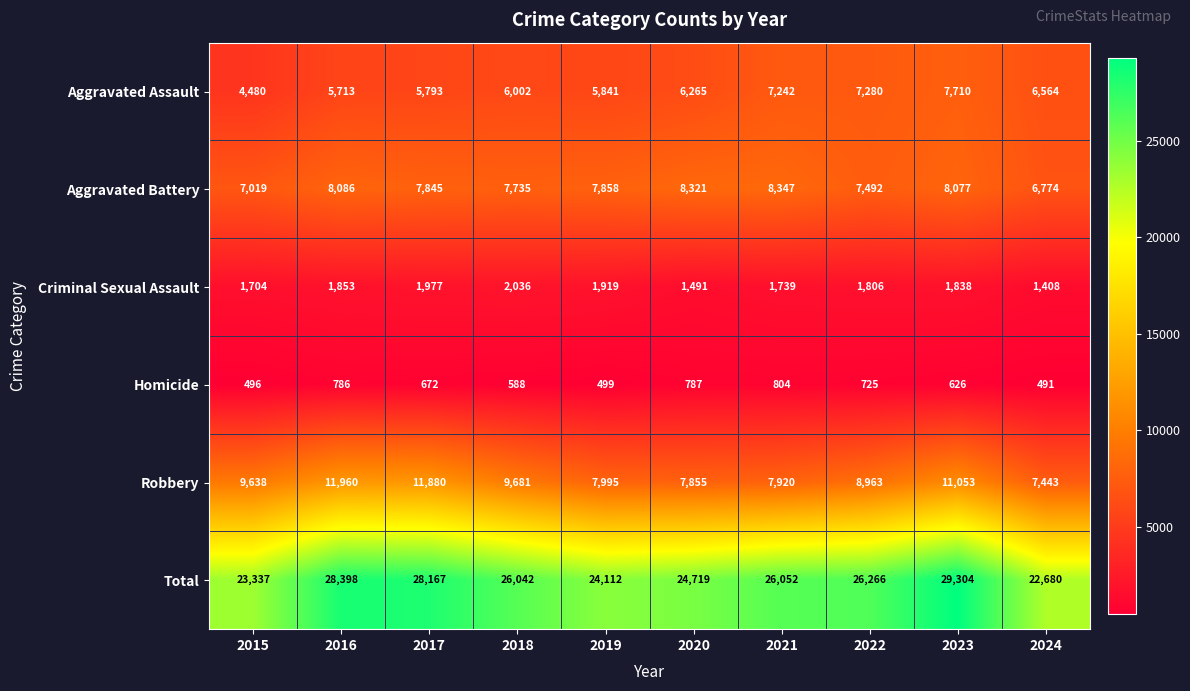

Which label corresponds to the smallest value in the chart?

2024